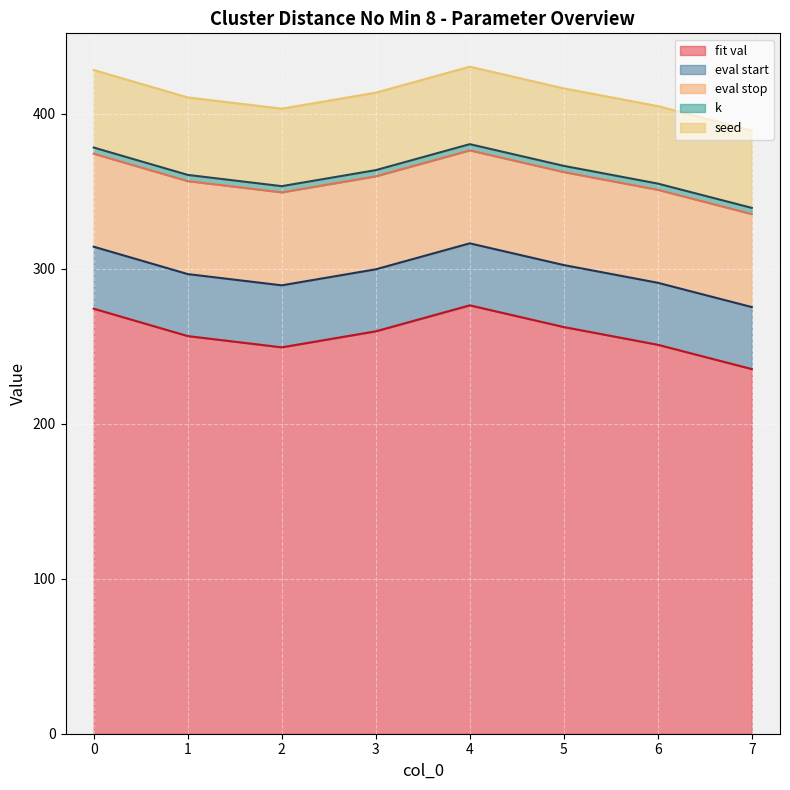

Between 6 and 7, which is larger?

6